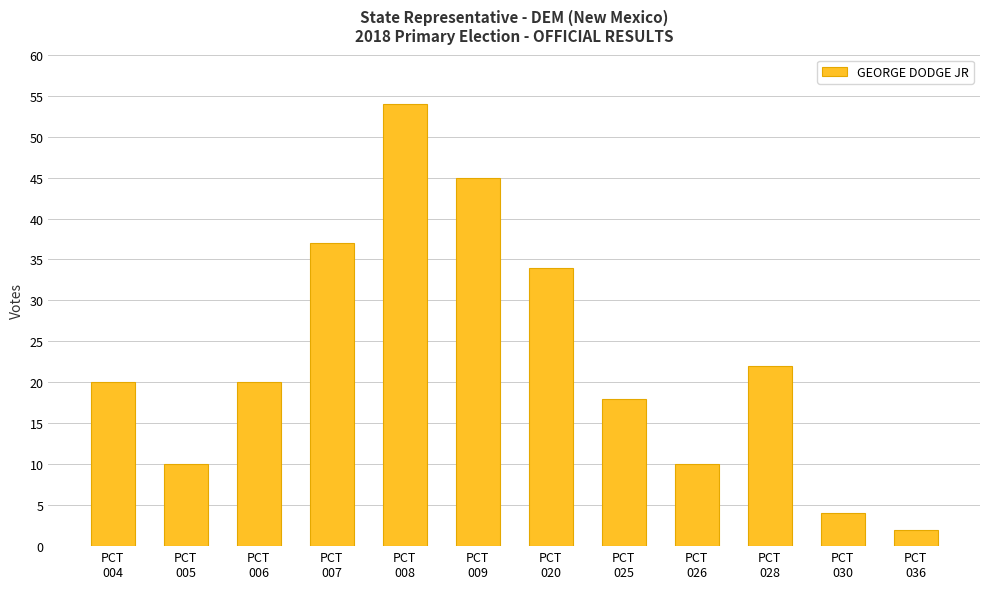

What is the approximate value at PCT
028?

22